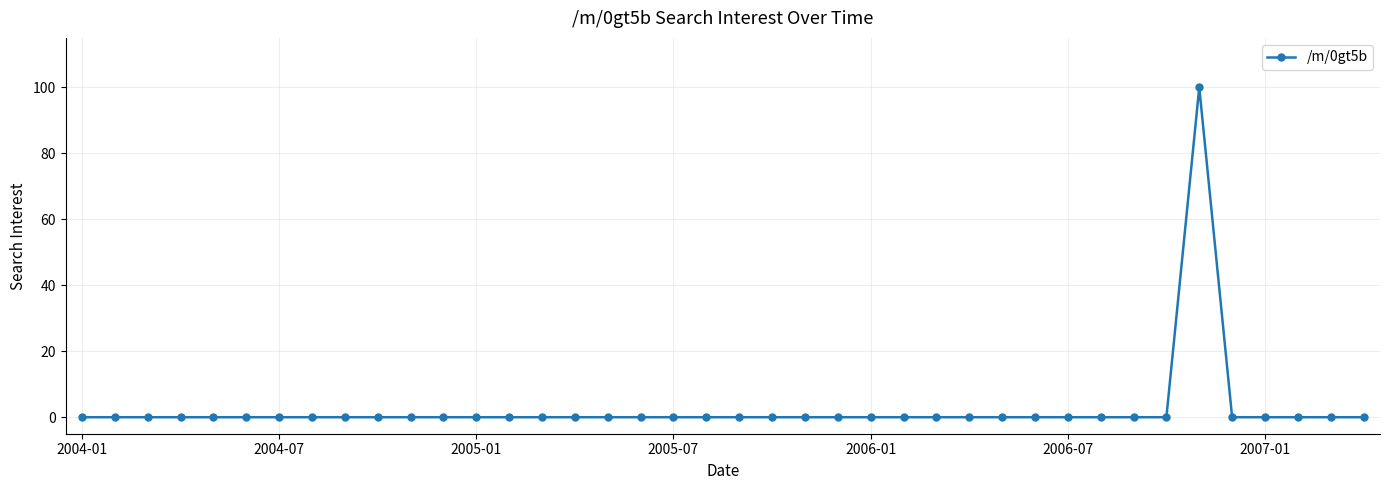

What is the maximum value shown in the chart?

100